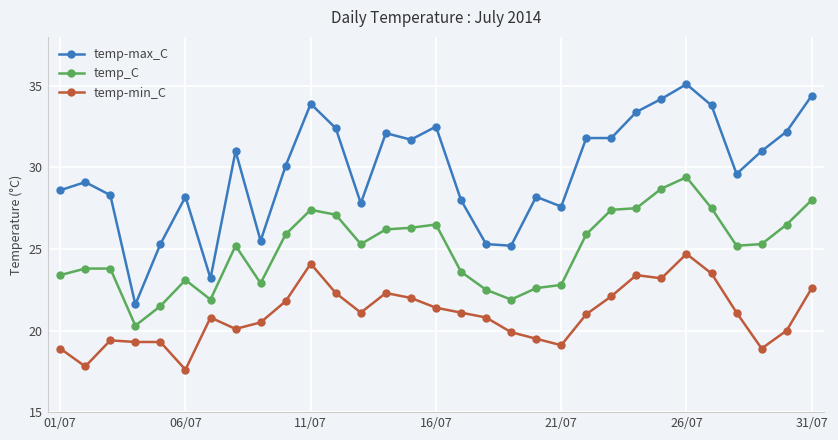

True or false: temp-min_C and temp-max_C cross at least once.

False